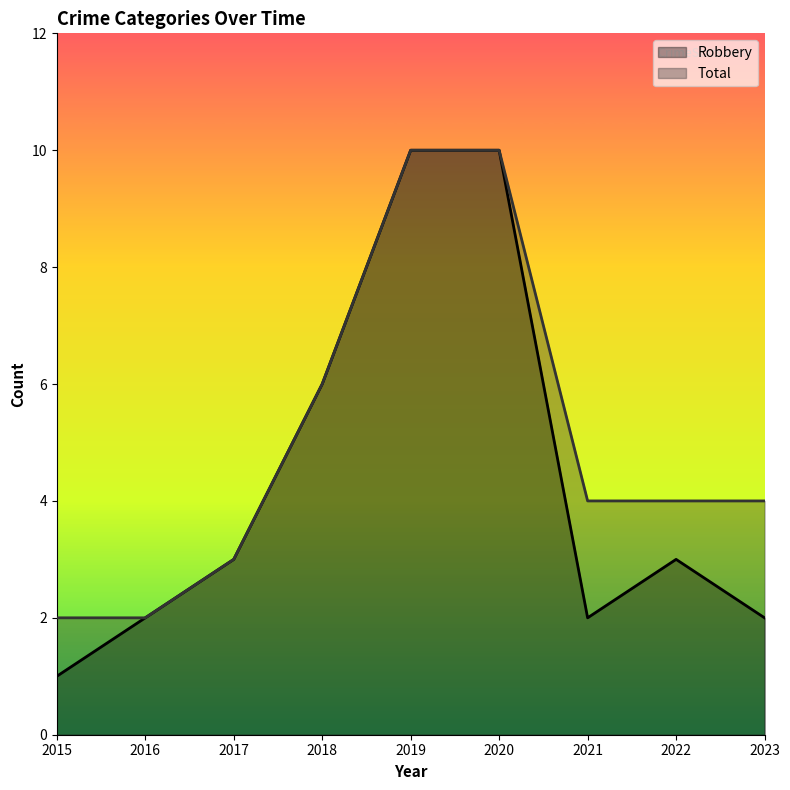

What are all the series names shown in the legend?

Robbery, Total